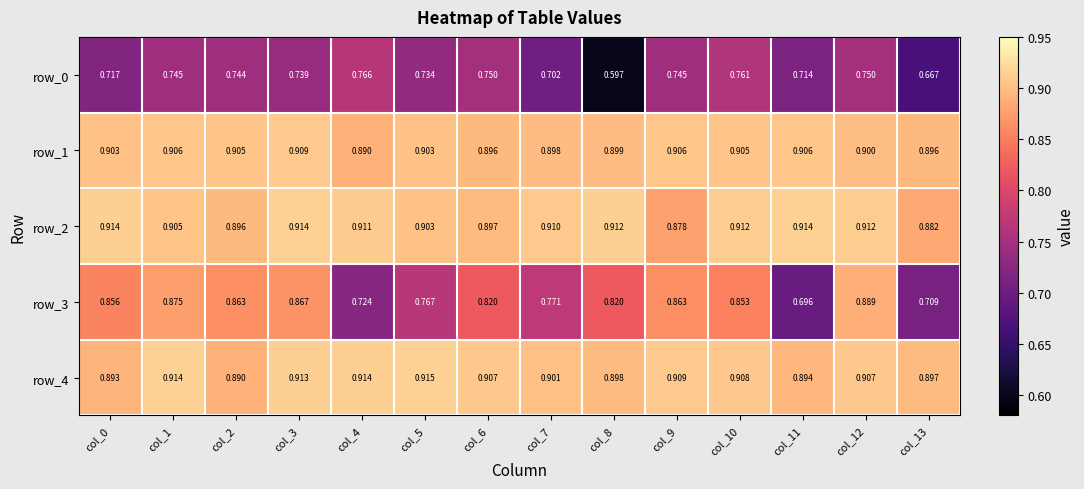

How many data points does each series have?

14